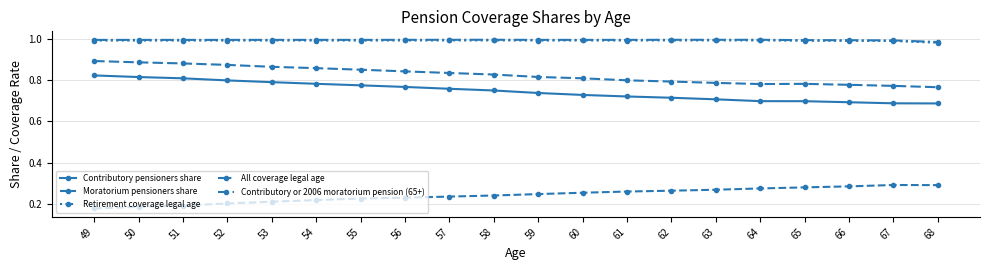

How many lines are shown in the chart?

5